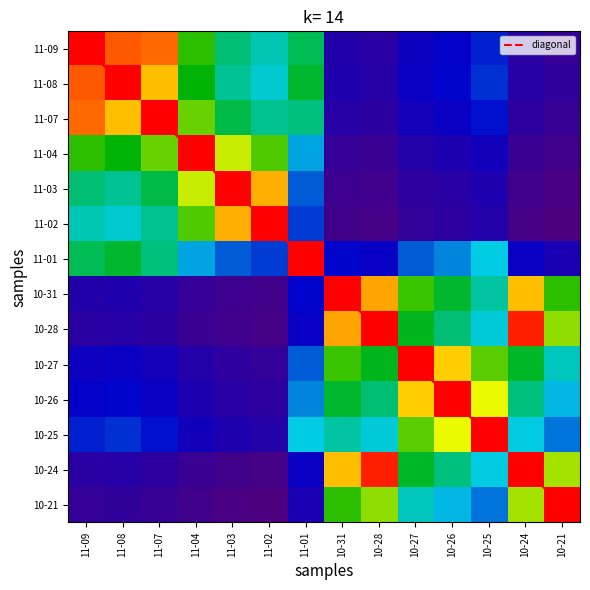

Rank the series at 10-25 from lowest to highest value.

11-02, 11-03, 11-04, 11-07, 11-09, 11-08, 10-21, 11-01, 10-24, 10-28, 10-31, 10-27, 10-26, 10-25, diagonal